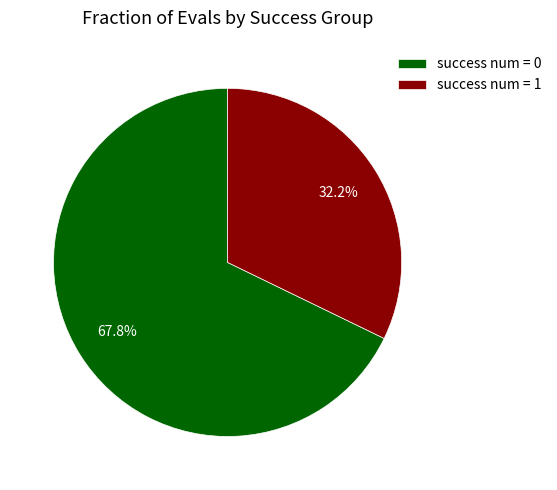

Which slice is the largest?

success num = 0